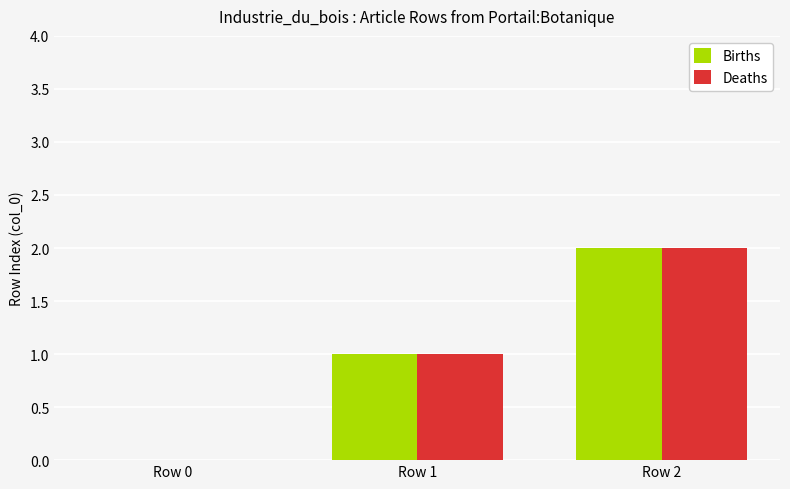

At which label does Deaths reach its peak?

Row 2